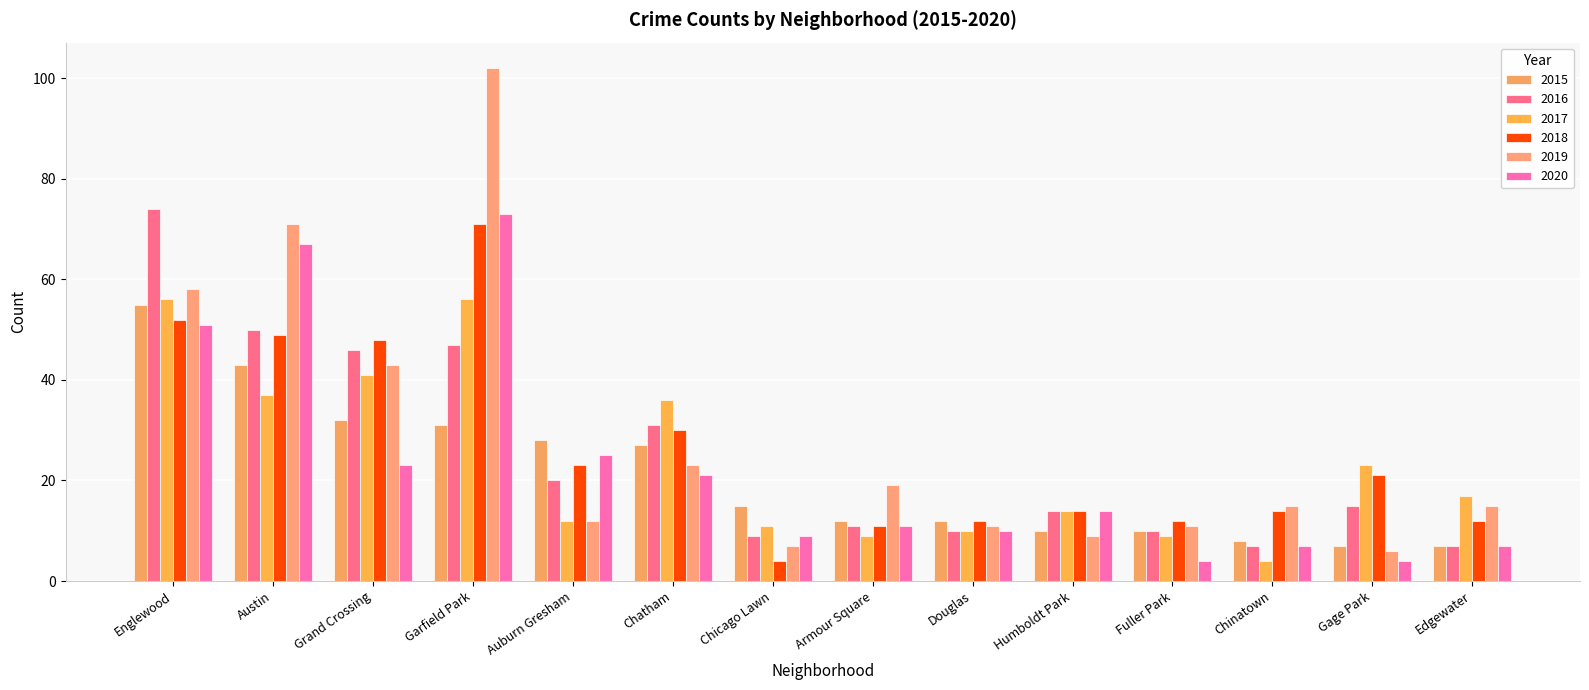

How many categories are shown in the chart?

14